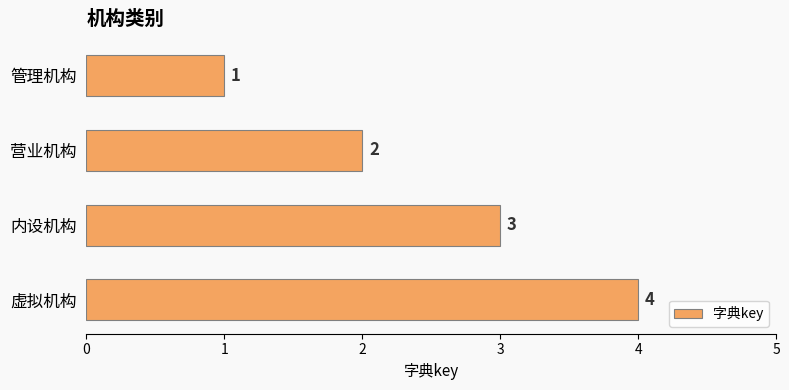

How many bars are there in total?

4